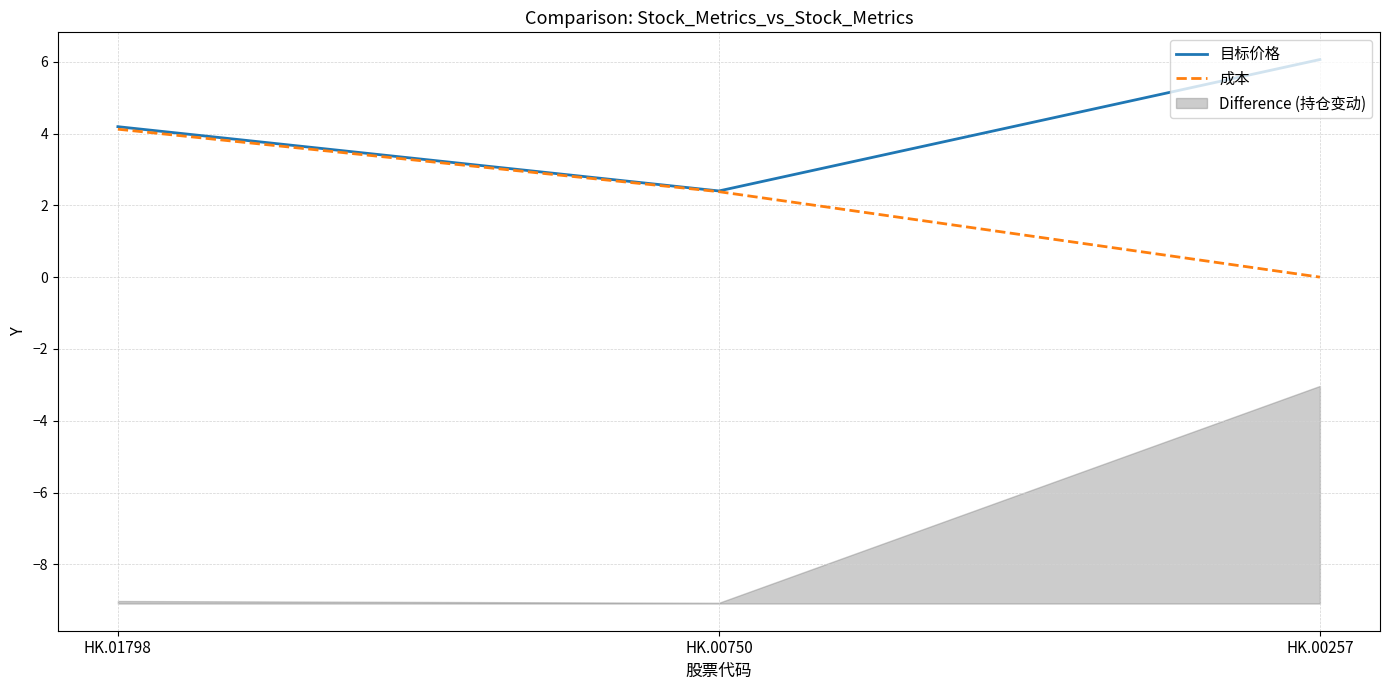

What is the sum of all 目标价格 values?

12.7